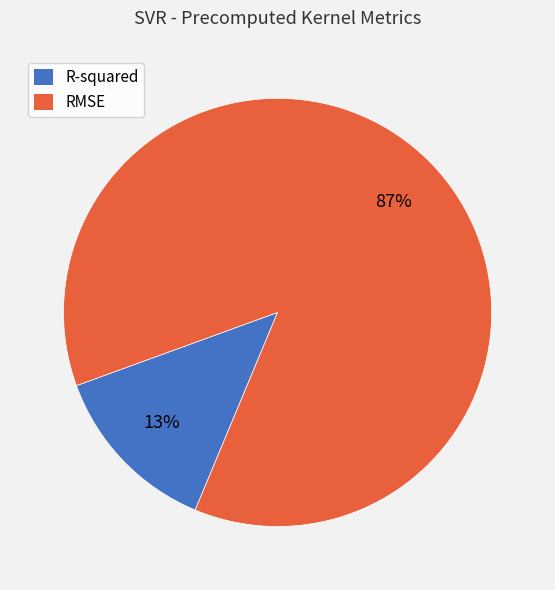

The R-squared slice represents 27% of the pie. True or false?

False